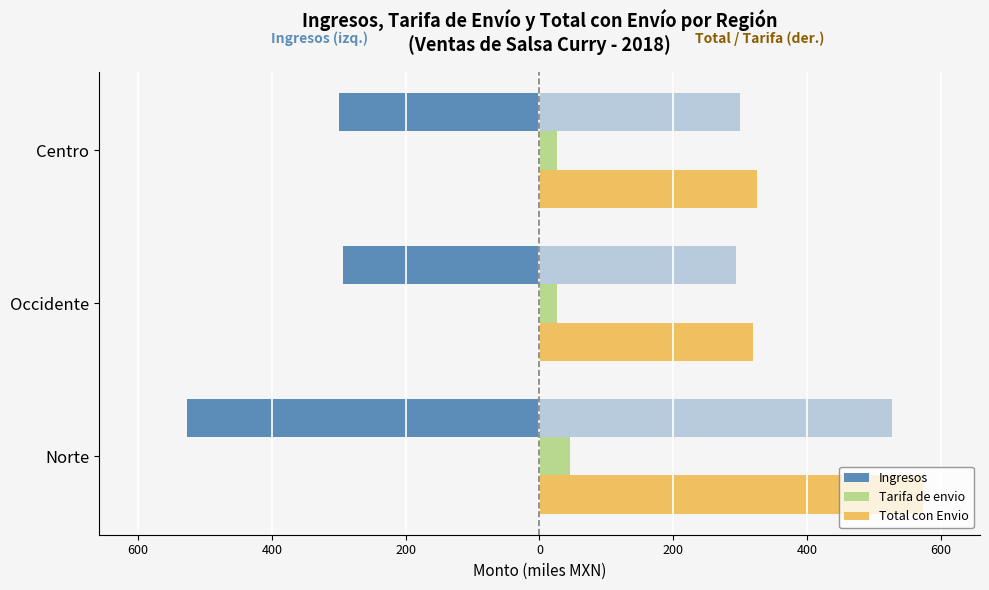

Is the value of Tarifa de envio at Centro greater than the value of Total con Envio at Centro?

No